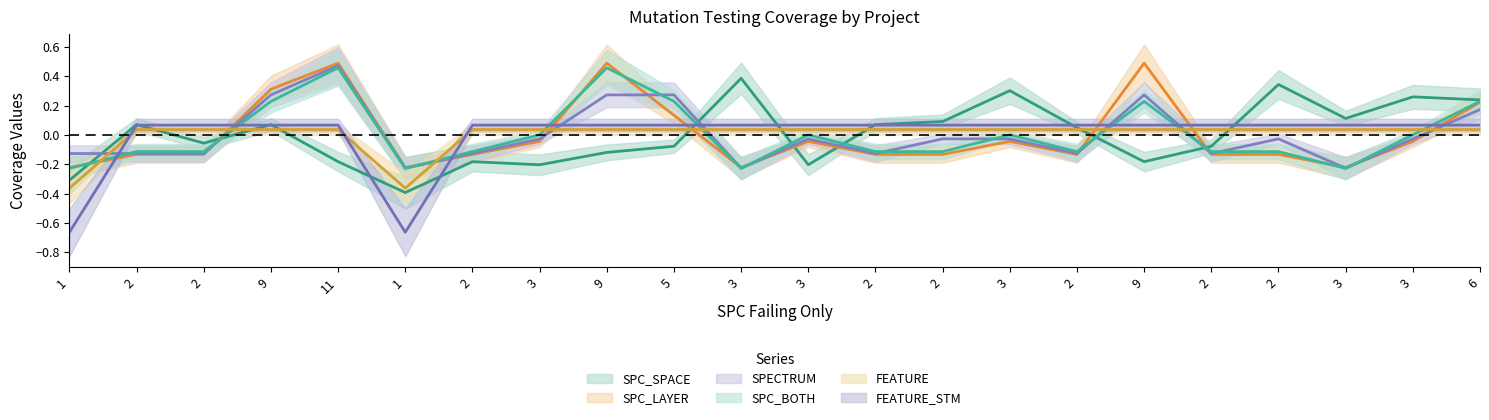

Which series ends up on top after the final intersection of SPC_SPACE and SPC_LAYER?

SPC_SPACE